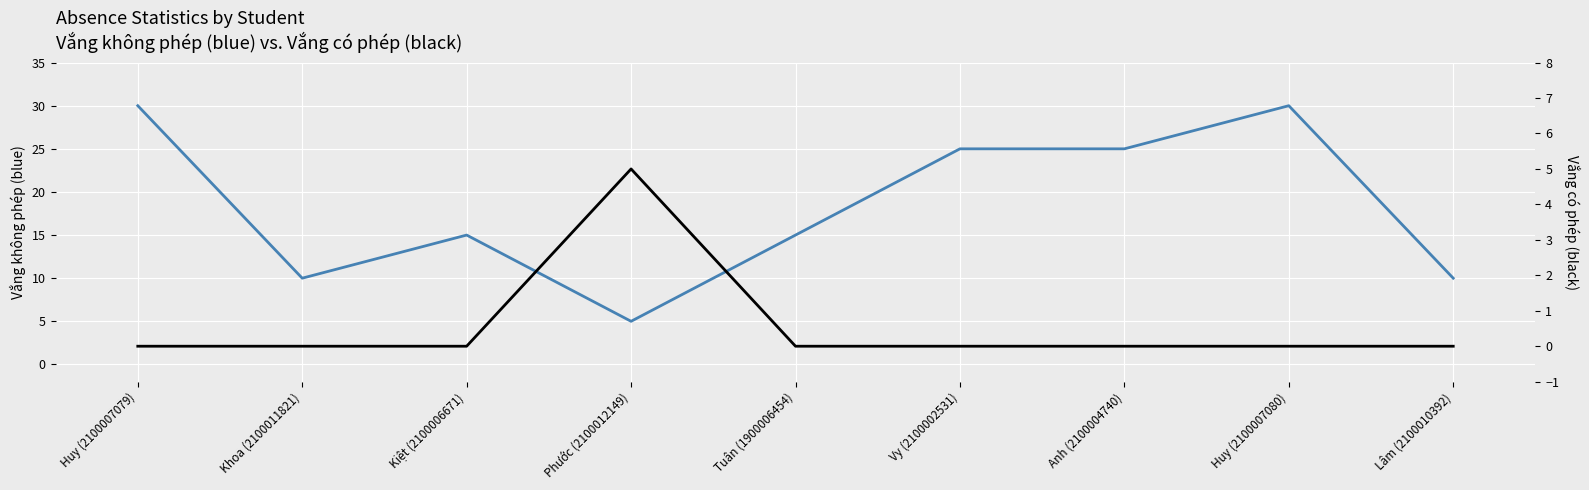

Rank the series by their average value, from lowest to highest.

Vắng có phép, Vắng không phép